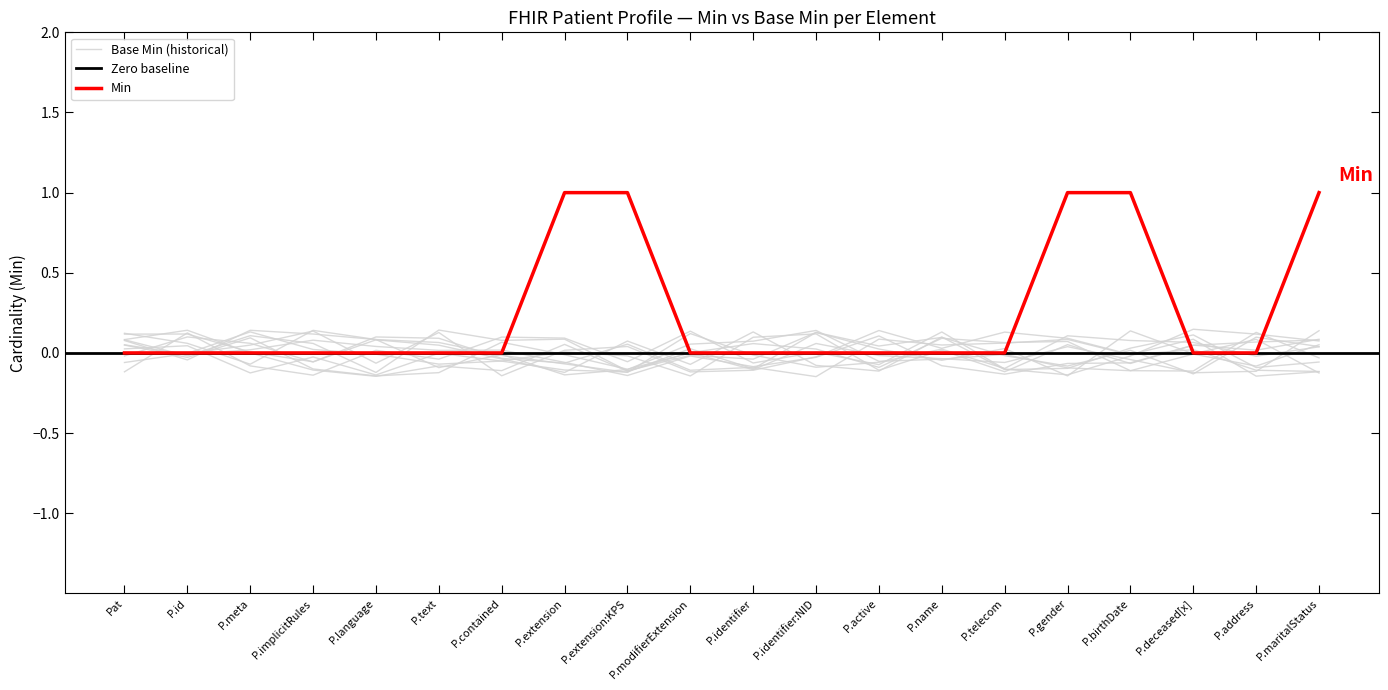

Does the chart have visible grid lines?

No